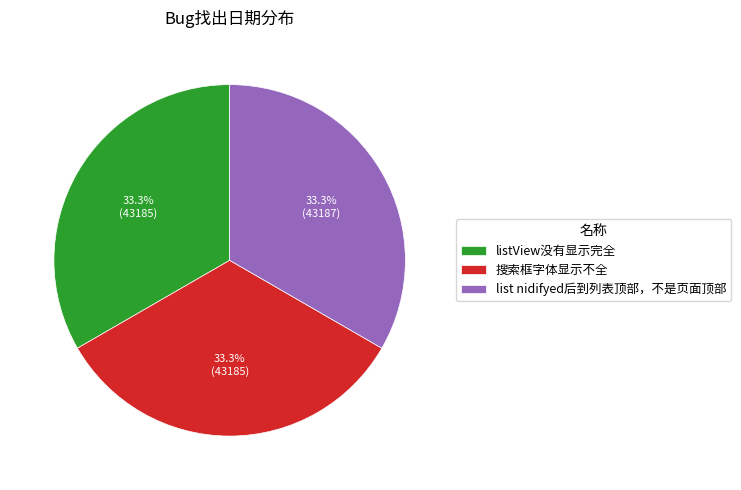

To the nearest percent, what is the average slice percentage?

33%